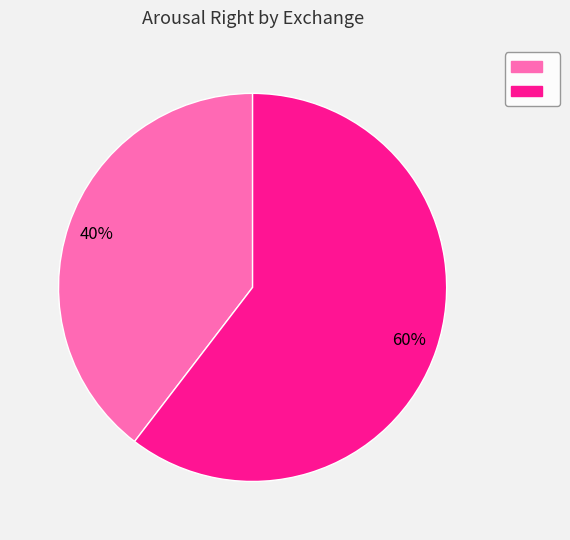

Is there a majority slice in this chart?

Yes